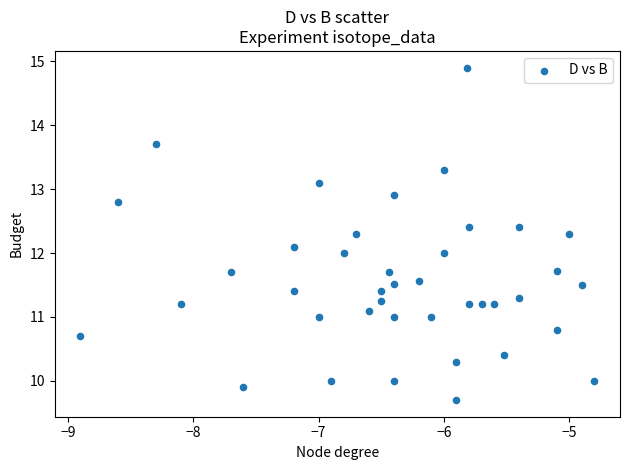

What is the range of X values (max minus min)?

4.1